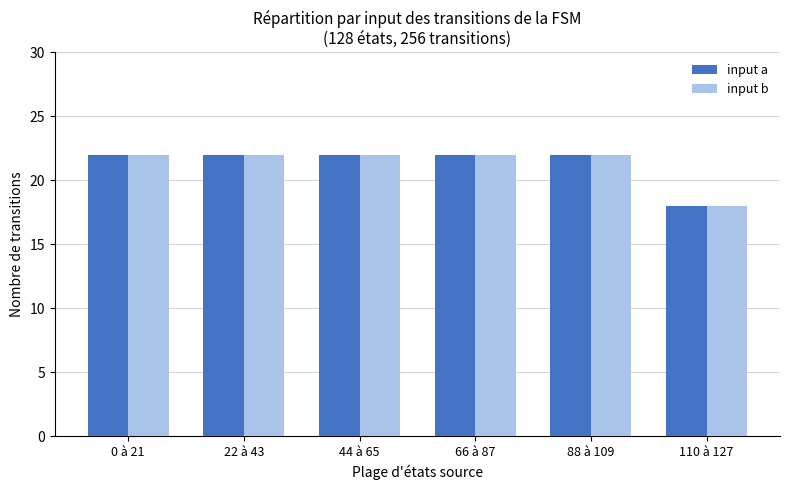

Count the number of data series in this chart.

2